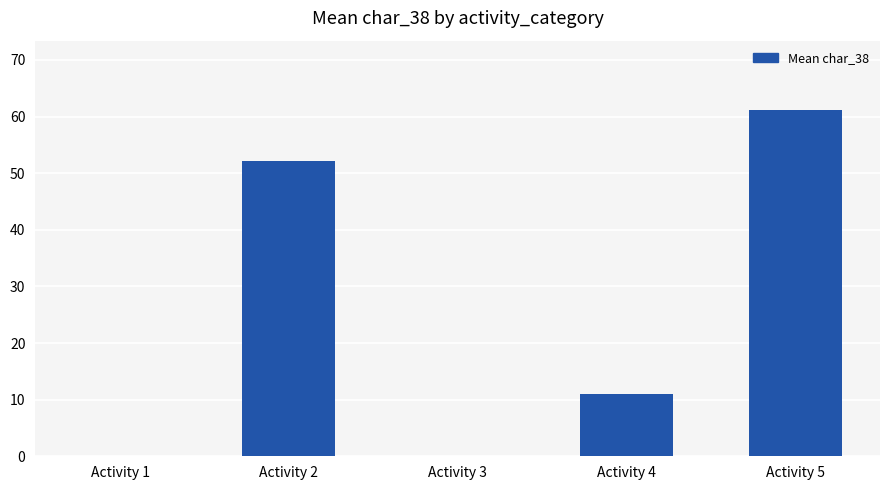

Between Activity 3 and Activity 5, which is larger?

Activity 5